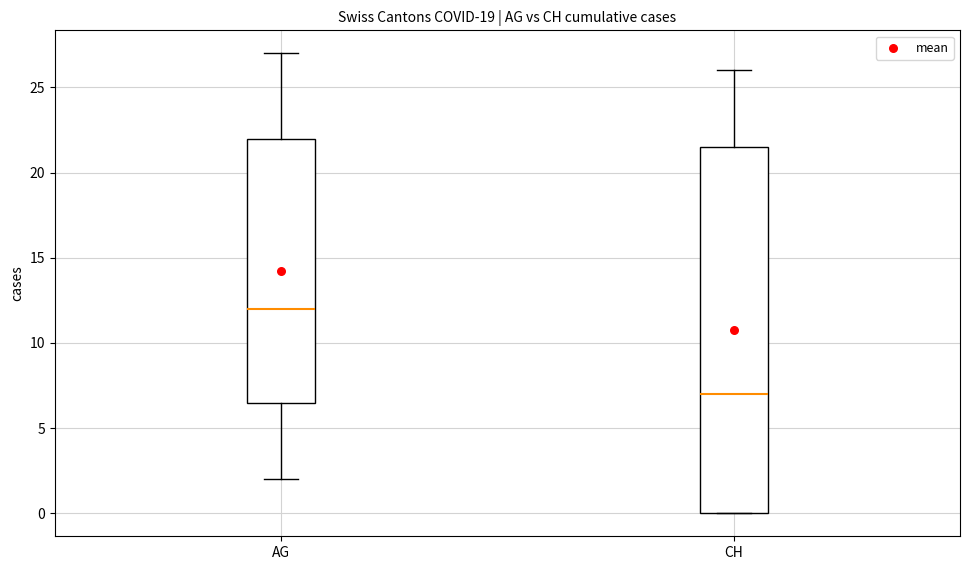

Reading left to right, read every box against the y-axis: the position of its median line, the range the box covers, and the ends of its whiskers. The values are not printed on the chart, so give them approximately, as read against the axis.

AG: median 12.0, box 6.5 to 22.0, whiskers 2.0 to 27.0
CH: median 7.0, box 0.0 to 21.5, whiskers 0.0 to 26.0